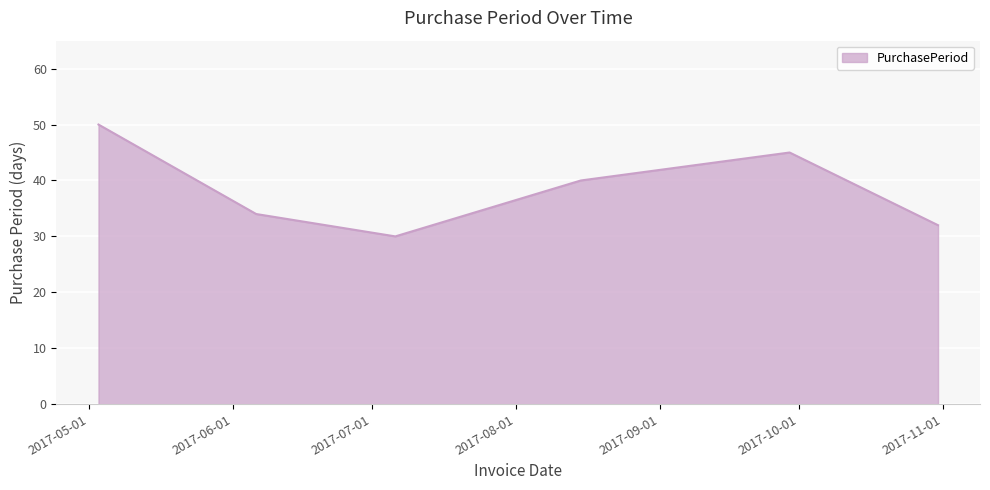

How many interior local valleys (lower than both neighbors) does the data have?

1